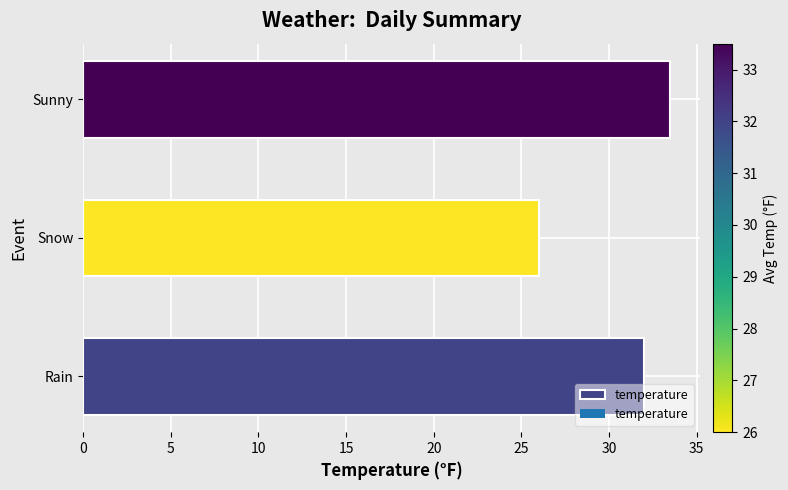

What is the change in value from Snow to Sunny?

+7.5